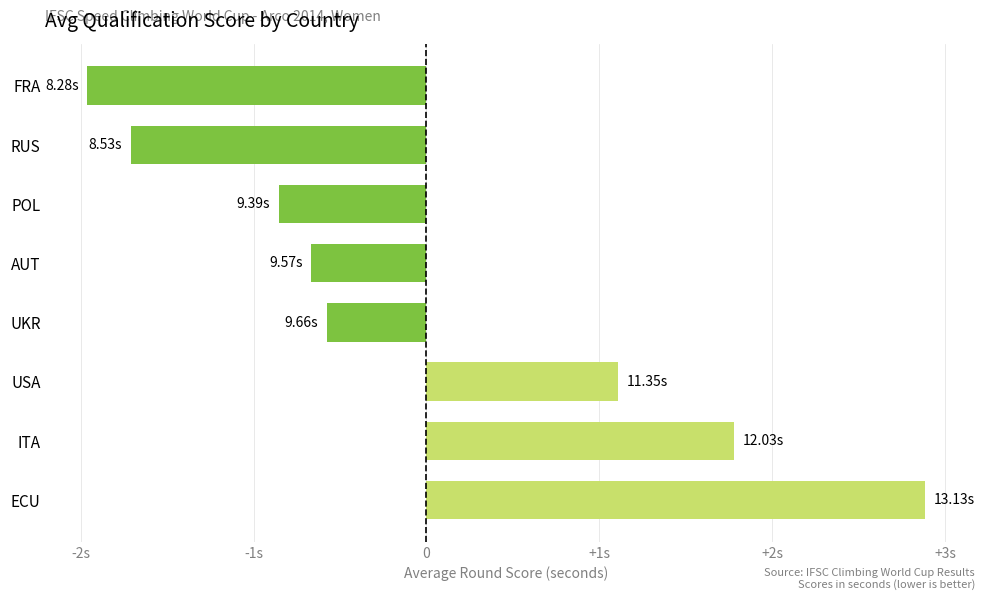

Does the chart contain any negative values?

Yes